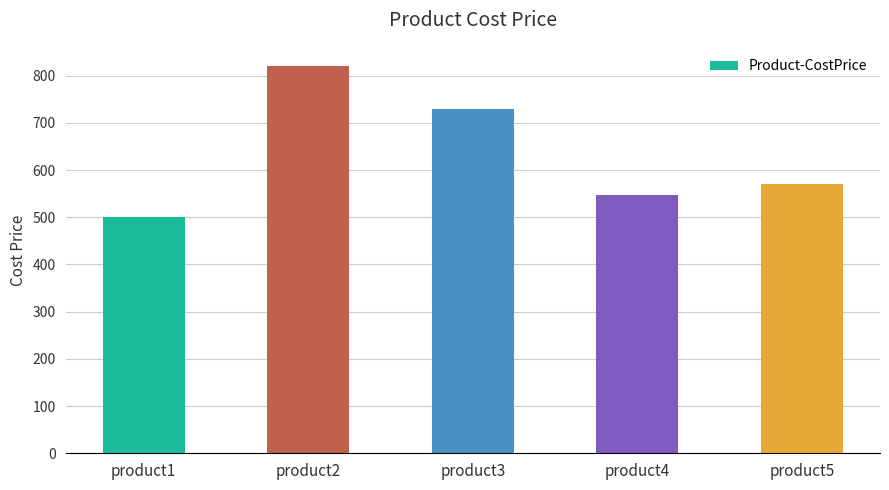

What is the change in value from product1 to product3?

+230